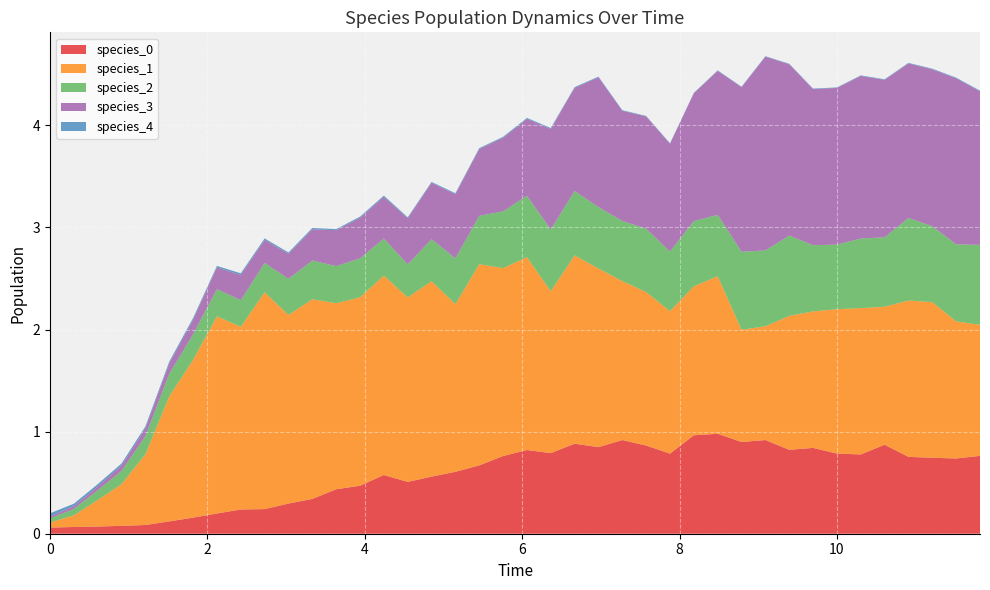

Reading left to right, transcribe all the data shown in this chart.

species_0: 0.1	0.1	0.1	0.1	0.1	0.1	0.2	0.2	0.2	0.2	0.3	0.3	0.4	0.5	0.6	0.5	0.6	0.6	0.7	0.8	0.8	0.8	0.9	0.8	0.9	0.9	0.8	1.0	1.0	0.9	0.9	0.8	0.8	0.8	0.8	0.9	0.8	0.7	0.7	0.8
species_1: 0.1	0.1	0.3	0.4	0.7	1.2	1.5	1.9	1.8	2.1	1.8	2.0	1.8	1.8	2.0	1.8	1.9	1.6	2.0	1.8	1.9	1.6	1.8	1.7	1.6	1.5	1.4	1.5	1.5	1.1	1.1	1.3	1.3	1.4	1.4	1.4	1.5	1.5	1.3	1.3
species_2: 0.0	0.1	0.1	0.1	0.2	0.2	0.2	0.3	0.3	0.3	0.4	0.4	0.4	0.4	0.4	0.3	0.4	0.4	0.5	0.6	0.6	0.6	0.6	0.6	0.6	0.6	0.6	0.6	0.6	0.8	0.7	0.8	0.6	0.6	0.7	0.7	0.8	0.7	0.8	0.8
species_3: 0.0	0.0	0.0	0.1	0.1	0.1	0.1	0.2	0.2	0.2	0.2	0.3	0.4	0.4	0.4	0.5	0.6	0.6	0.7	0.7	0.8	1.0	1.0	1.3	1.1	1.1	1.1	1.3	1.4	1.6	1.9	1.7	1.5	1.5	1.6	1.5	1.5	1.5	1.6	1.5
species_4: 0.0	0.0	0.0	0.0	0.0	0.0	0.0	0.0	0.0	0.0	0.0	0.0	0.0	0.0	0.0	0.0	0.0	0.0	0.0	0.0	0.0	0.0	0.0	0.0	0.0	0.0	0.0	0.0	0.0	0.0	0.0	0.0	0.0	0.0	0.0	0.0	0.0	0.0	0.0	0.0